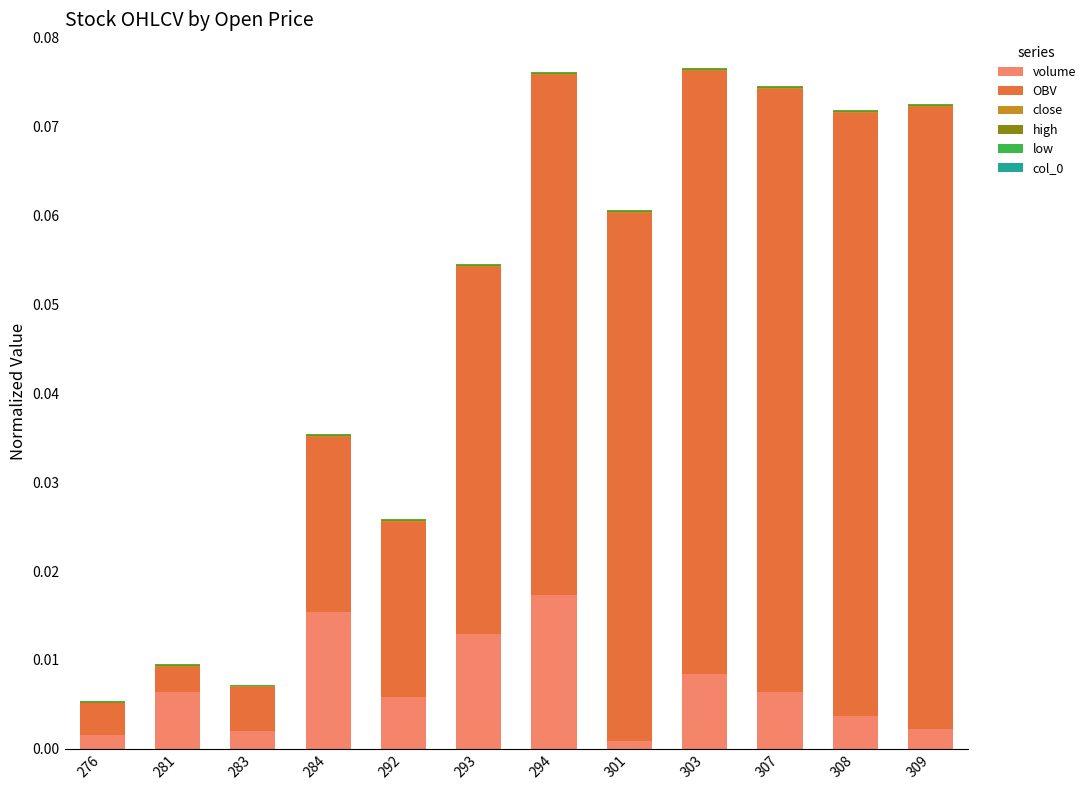

True or false: OBV has a value of 0.0 at 281.

True